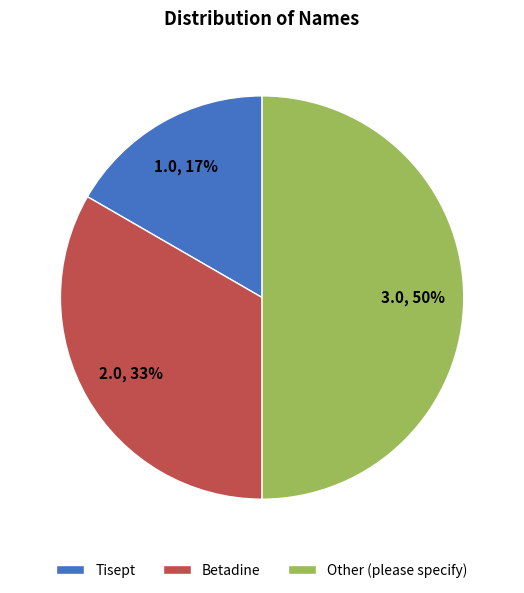

The Other (please specify) slice represents 55% of the pie. True or false?

False